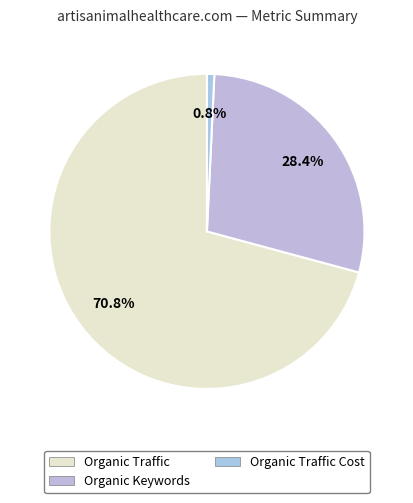

To the nearest percent, what is the average slice percentage?

33%